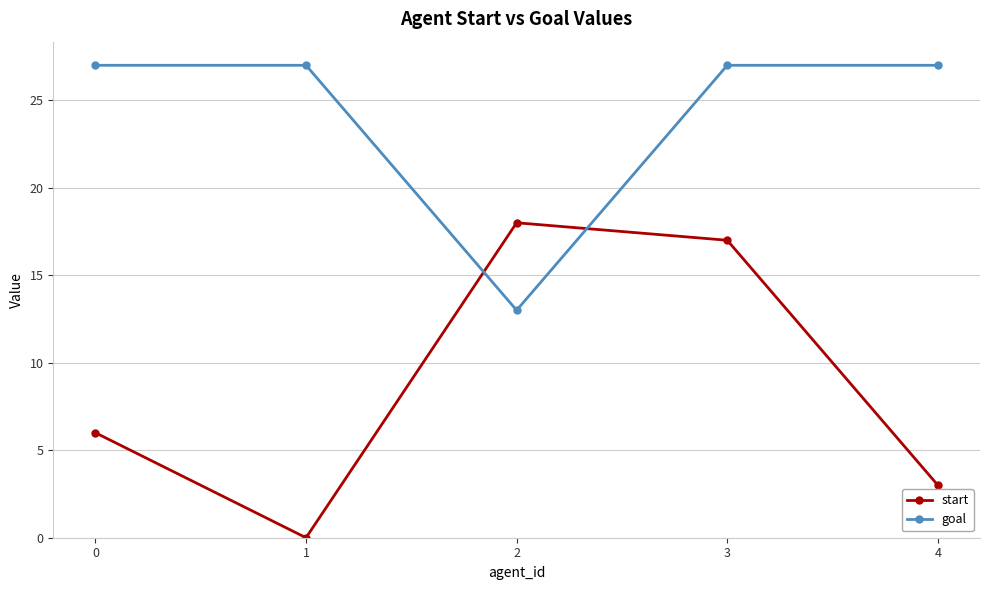

True or false: goal has more than 2 points higher than both neighbors.

False